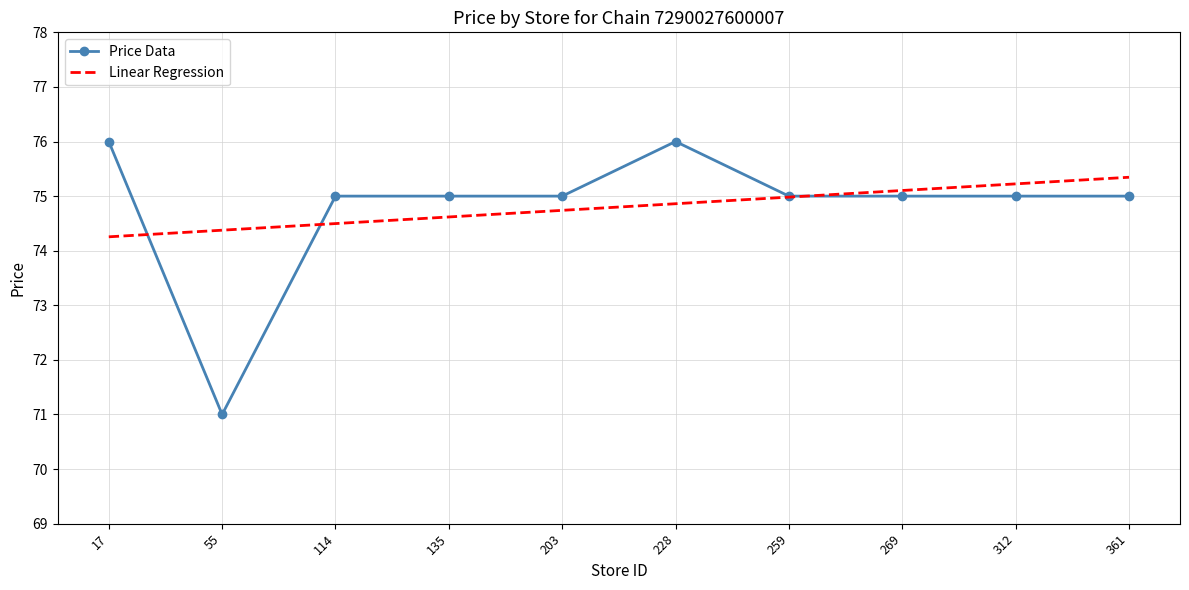

What value does the Price Data series have at 203?

75.0